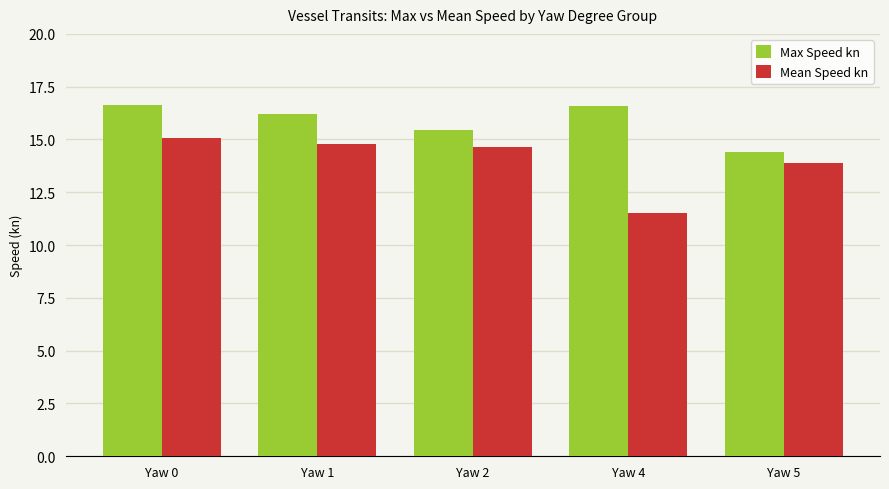

What is the smallest value displayed?

11.5